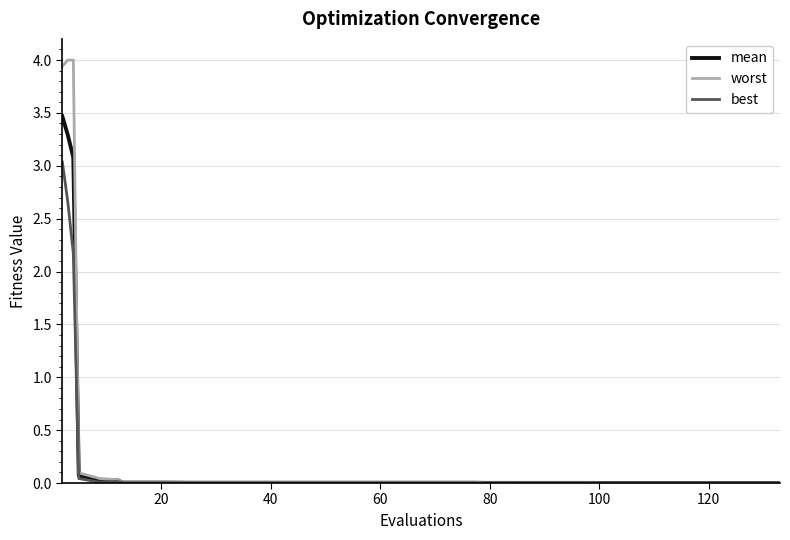

Which series has the widest spread of values?

worst